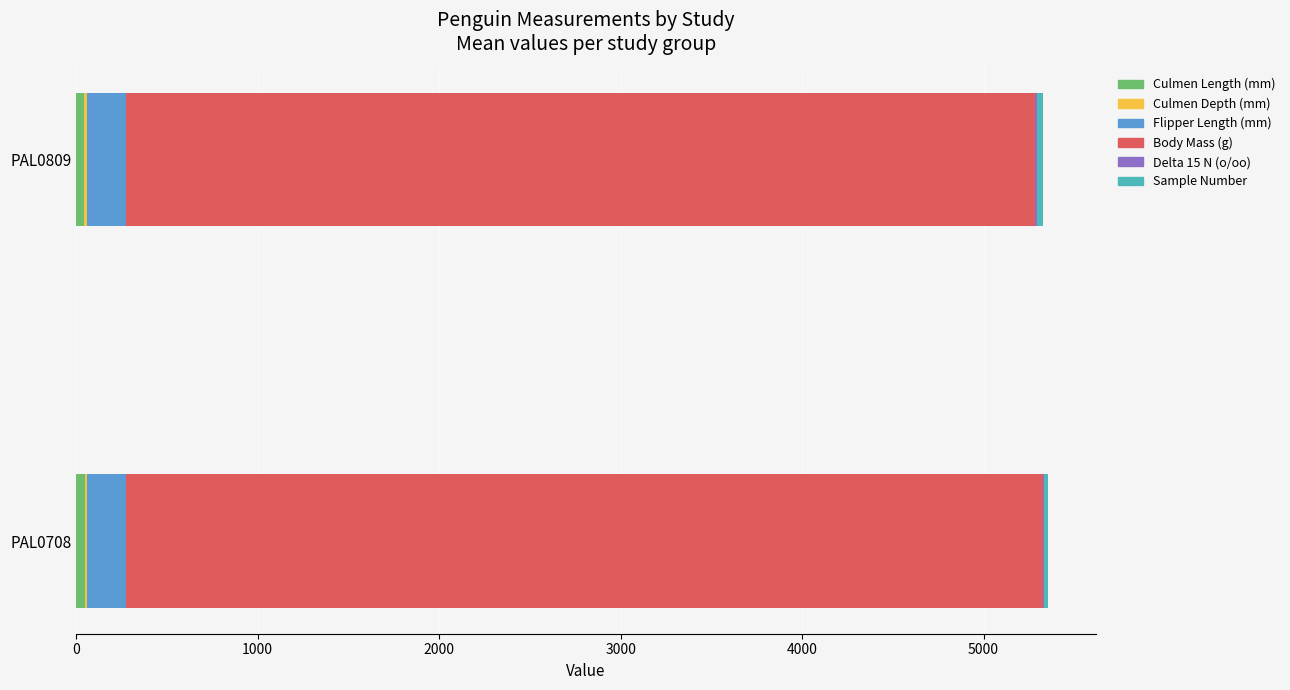

How many categories are shown in the chart?

2